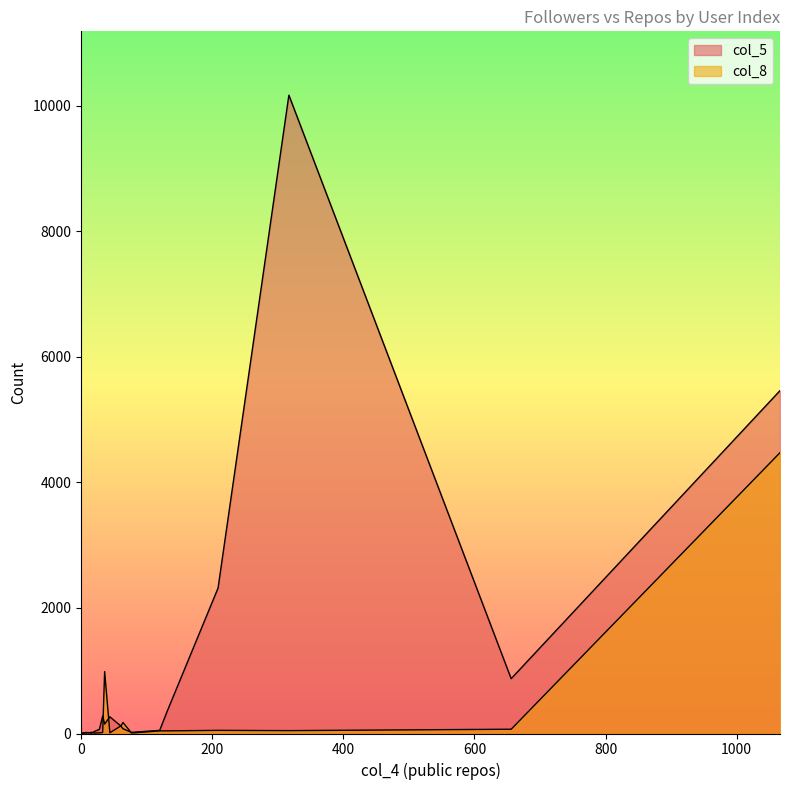

How many interior local peaks does the col_5 series have?

6